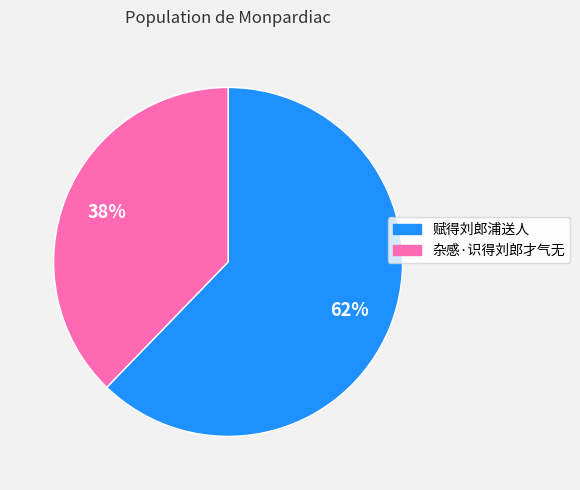

How many slices are in this pie chart?

2